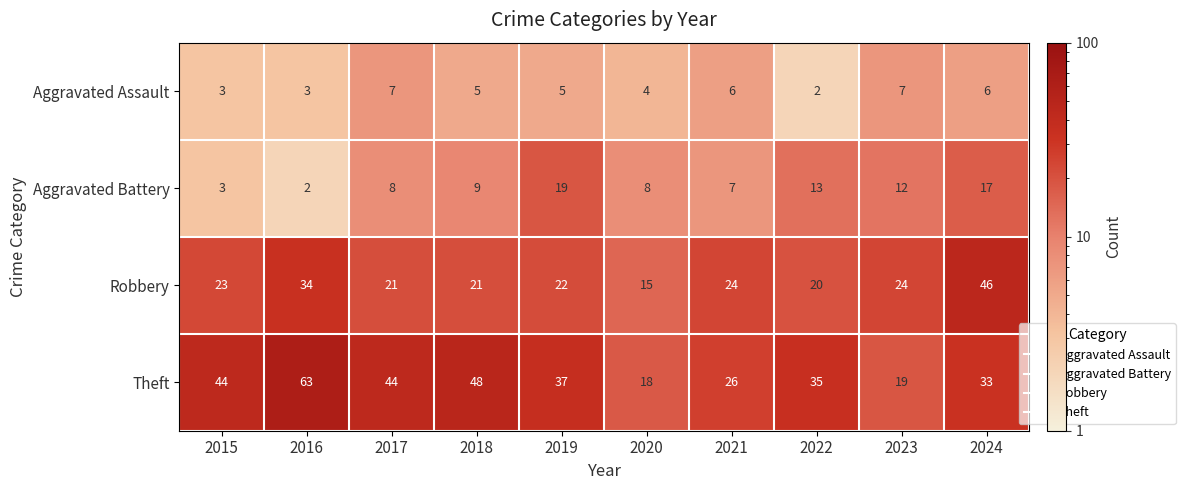

What is the average value of the Aggravated Assault series?

5